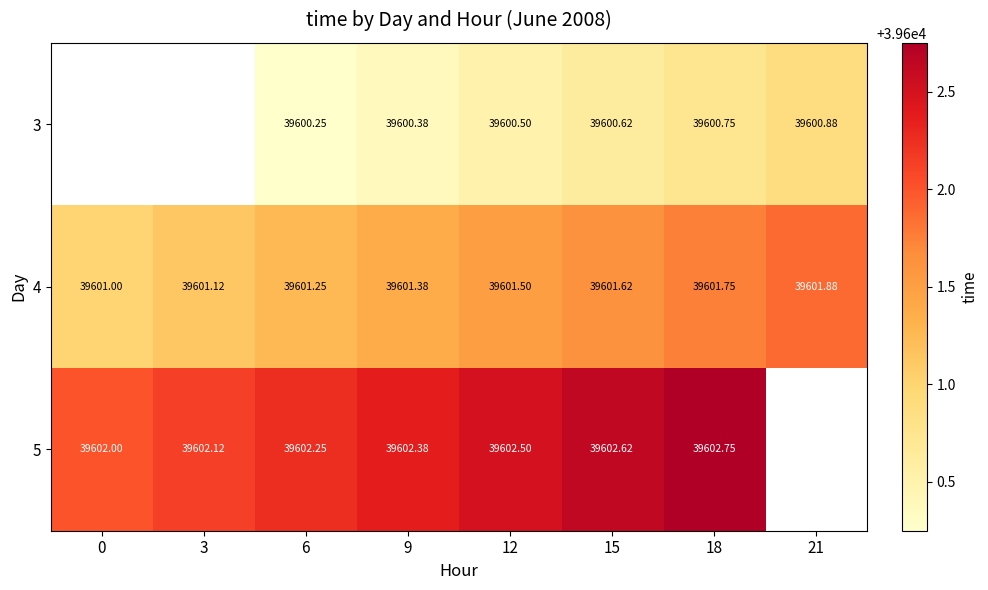

At which category does the chart reach its minimum across all series?

6